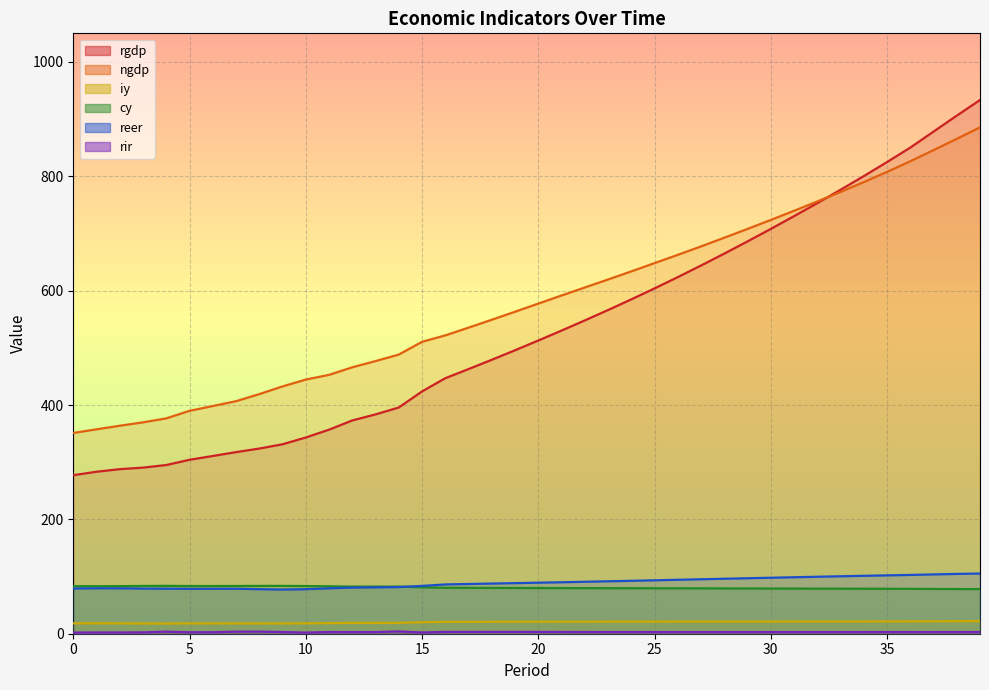

Reading right to left, extract all data points from this chart.

rgdp: 933.4	906.0	878.1	850.1	824.8	800.3	776.4	753.0	730.2	707.9	686.1	664.8	643.9	623.6	603.9	584.7	566.1	547.9	530.1	512.8	495.7	479.1	462.8	446.9	423.7	395.6	383.6	373.0	356.8	343.2	331.3	323.8	317.6	310.8	304.2	295.0	290.5	287.8	283.3	277.2
ngdp: 885.6	865.5	845.7	826.3	807.7	789.8	772.6	755.9	739.6	723.6	708.0	692.5	677.4	662.6	648.2	633.6	619.5	605.5	591.5	577.3	563.1	549.1	535.3	521.7	510.5	488.2	476.8	465.9	452.7	444.5	432.5	419.0	406.7	398.2	389.8	376.6	369.7	363.8	357.4	351.1
iy: 22.0	21.9	21.8	21.6	21.6	21.5	21.4	21.4	21.4	21.3	21.3	21.2	21.2	21.2	21.1	21.1	21.1	21.1	21.0	21.0	20.9	20.9	20.8	20.7	20.1	19.0	19.0	19.0	18.5	18.2	18.0	18.0	18.1	18.1	18.1	17.8	17.9	18.2	18.3	18.2
cy: 78.0	78.1	78.3	78.5	78.6	78.7	78.8	78.9	79.0	79.0	79.1	79.2	79.3	79.4	79.5	79.6	79.6	79.7	79.8	79.9	80.0	80.1	80.2	80.4	81.1	82.4	82.4	82.4	83.0	83.3	83.6	83.6	83.5	83.4	83.4	83.7	83.5	83.2	83.1	83.2
reer: 105.3	104.6	103.7	102.8	102.1	101.3	100.5	99.6	98.8	97.9	97.0	96.1	95.2	94.3	93.4	92.5	91.7	90.8	90.0	89.2	88.5	87.7	87.0	86.2	83.6	81.6	81.1	80.7	79.5	77.9	77.3	77.9	78.7	78.6	78.5	78.8	78.9	79.4	79.5	79.1
rir: 3.0	3.0	2.9	2.9	3.0	2.9	2.9	2.9	2.9	2.9	2.9	2.9	2.9	2.9	2.9	3.0	3.0	3.0	3.0	3.1	3.2	3.2	3.2	3.2	2.2	4.0	2.9	2.9	3.0	2.0	2.9	3.7	3.6	2.6	2.6	3.6	2.4	2.2	2.2	2.0